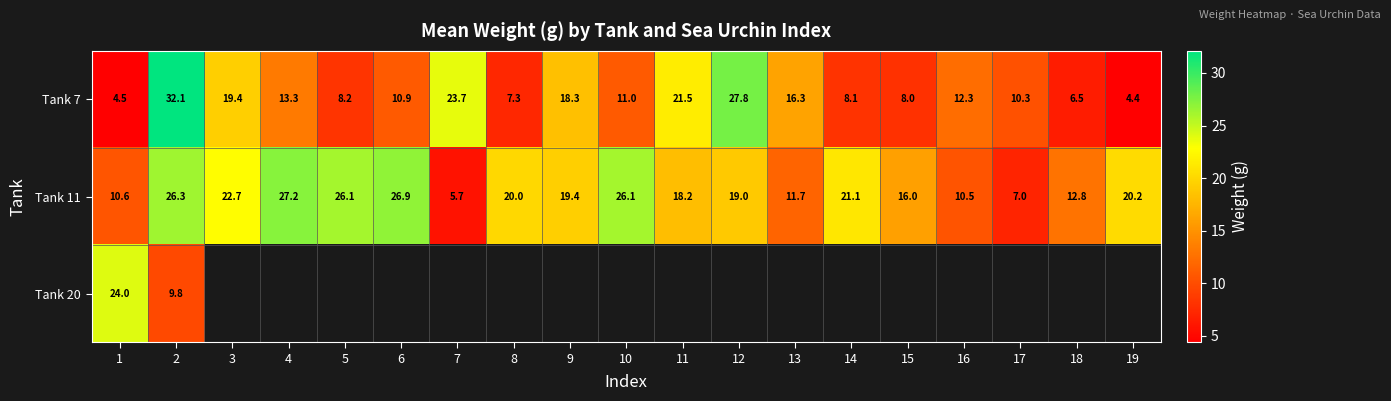

What is the highest value of the Tank 7 series?

32.1